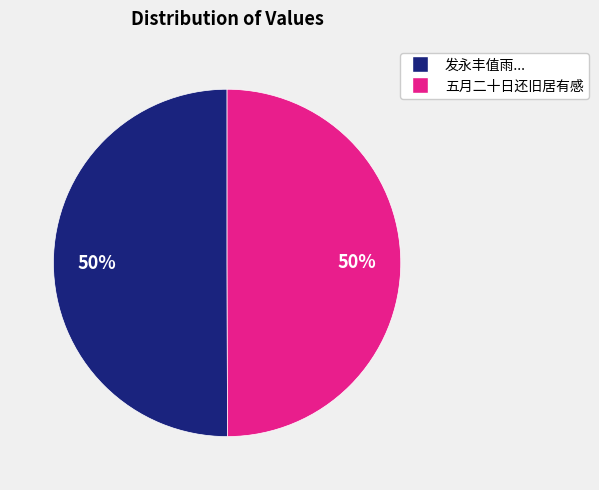

Which category has the biggest portion of the pie?

发永丰值雨投宿金仙寺明日还旧居雪大作